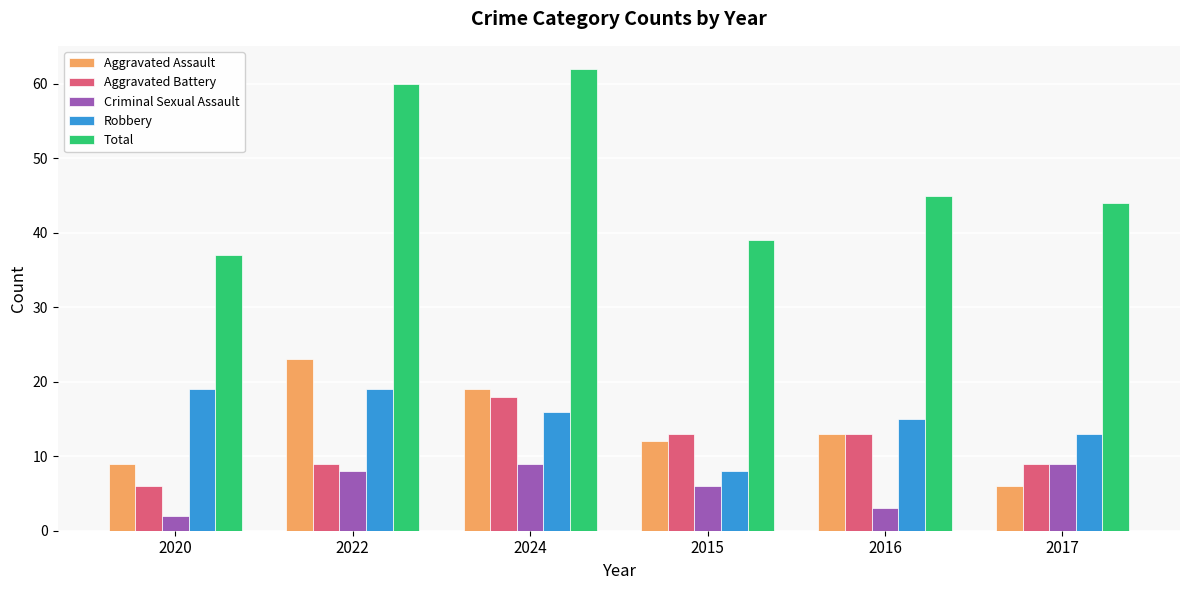

What are all the series names shown in the legend?

Aggravated Assault, Aggravated Battery, Criminal Sexual Assault, Robbery, Total